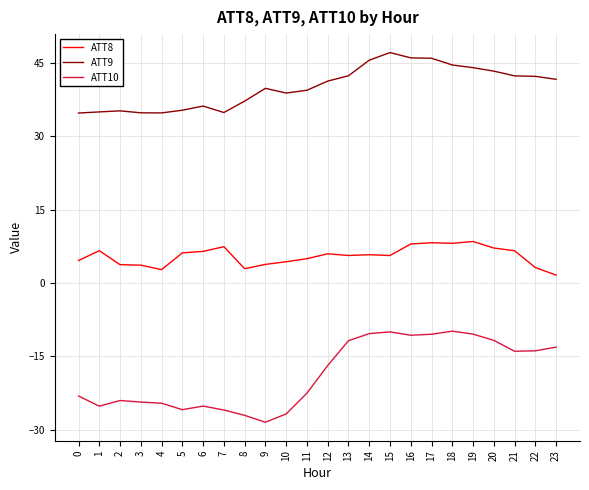

Which series has the largest range (max minus min)?

ATT10